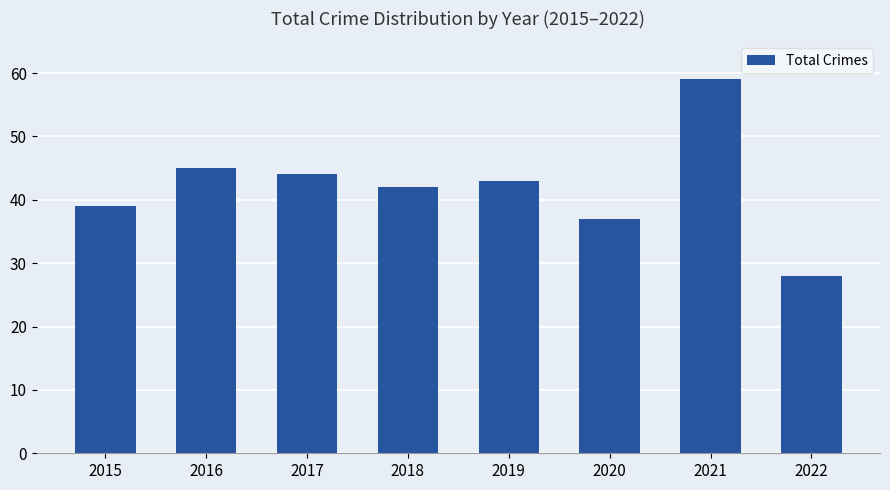

What is the difference between the values at 2018 and 2016?

3